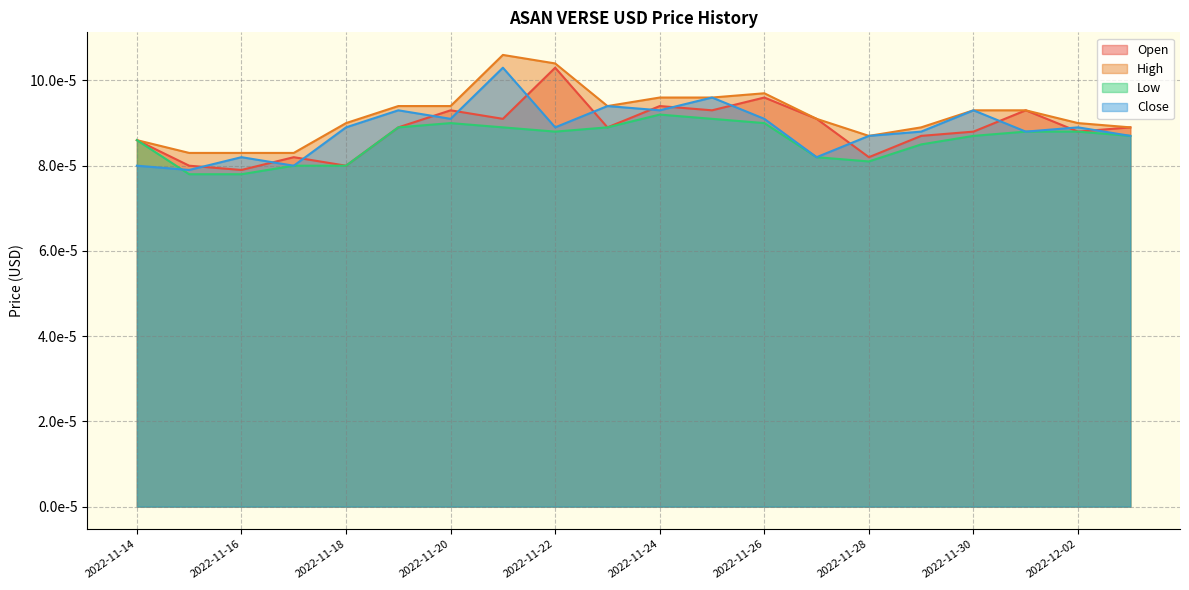

True or false: High and Close intersect in this chart.

False